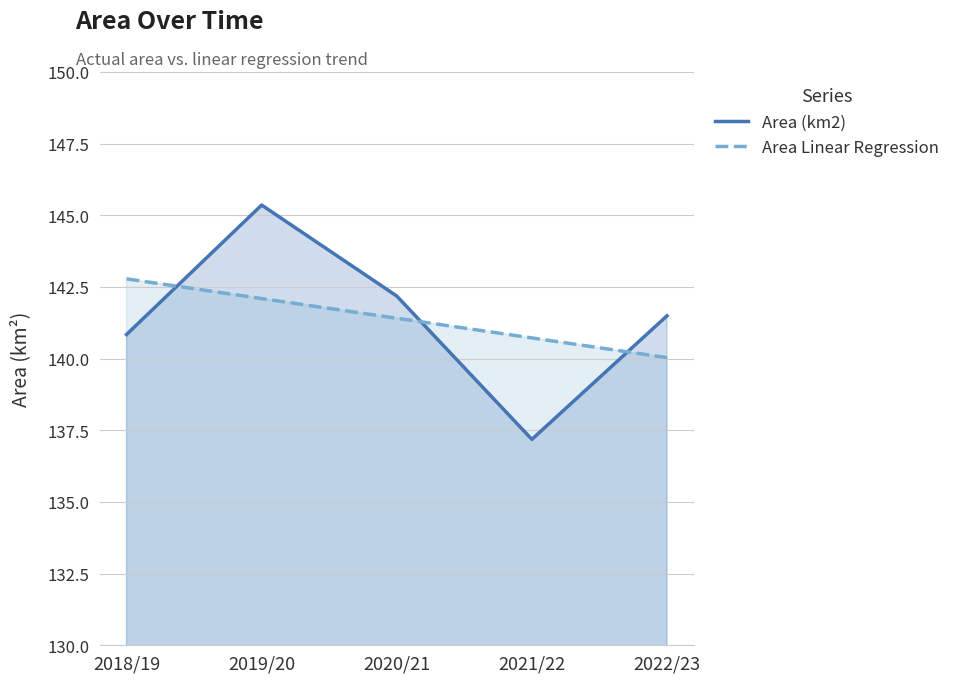

Between which two adjacent categories do Area (km2) and Area Linear Regression first intersect?

2018/19 and 2019/20